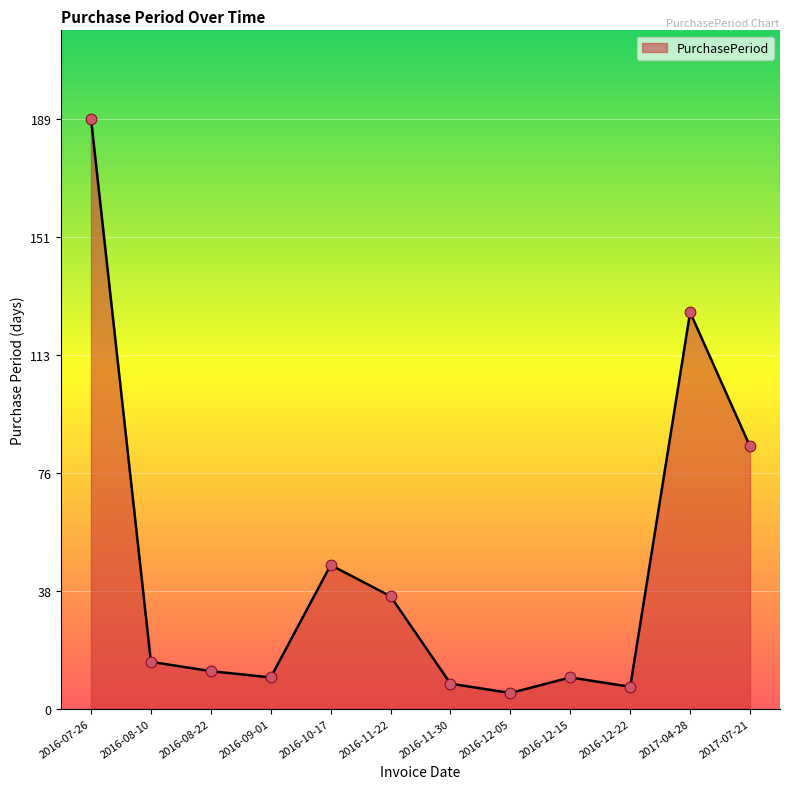

What is the change in value from 2016-08-22 to 2016-12-05?

-7